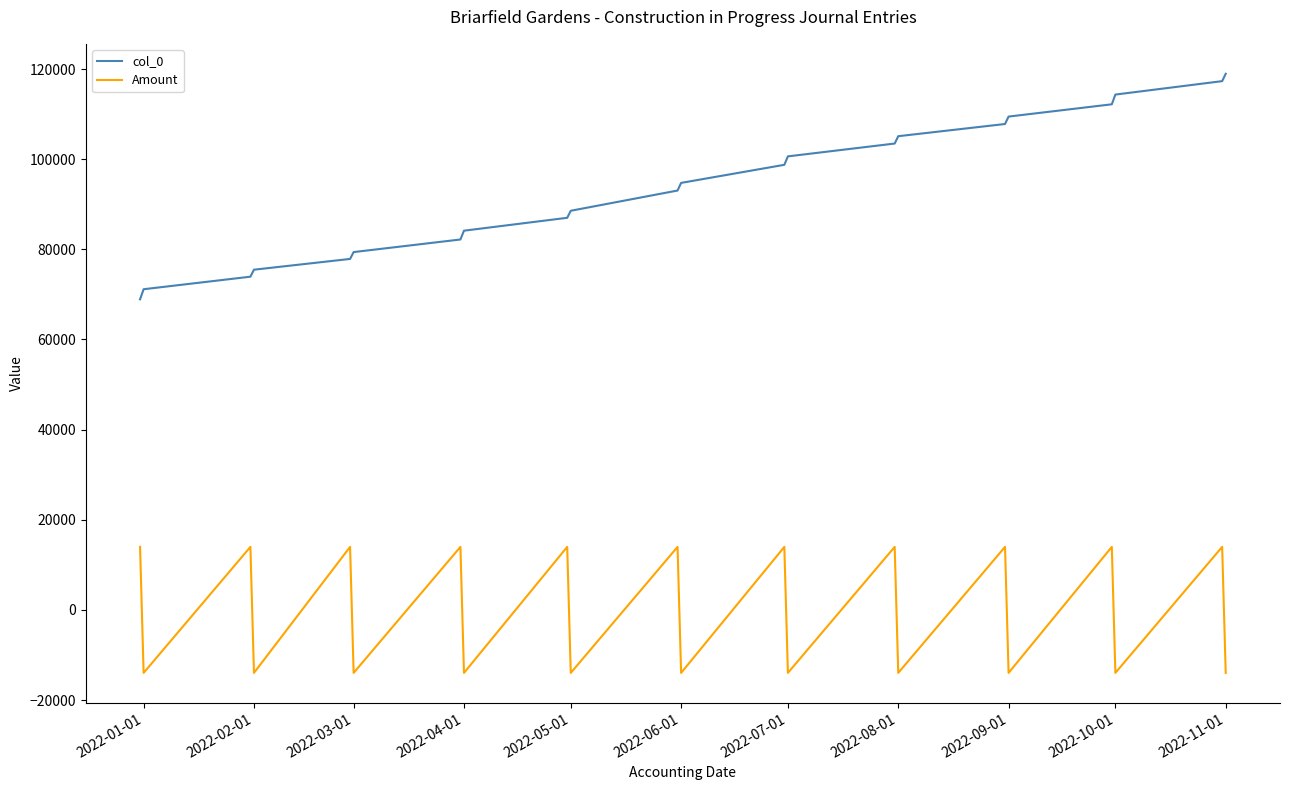

Which series has the largest total across all categories?

col_0